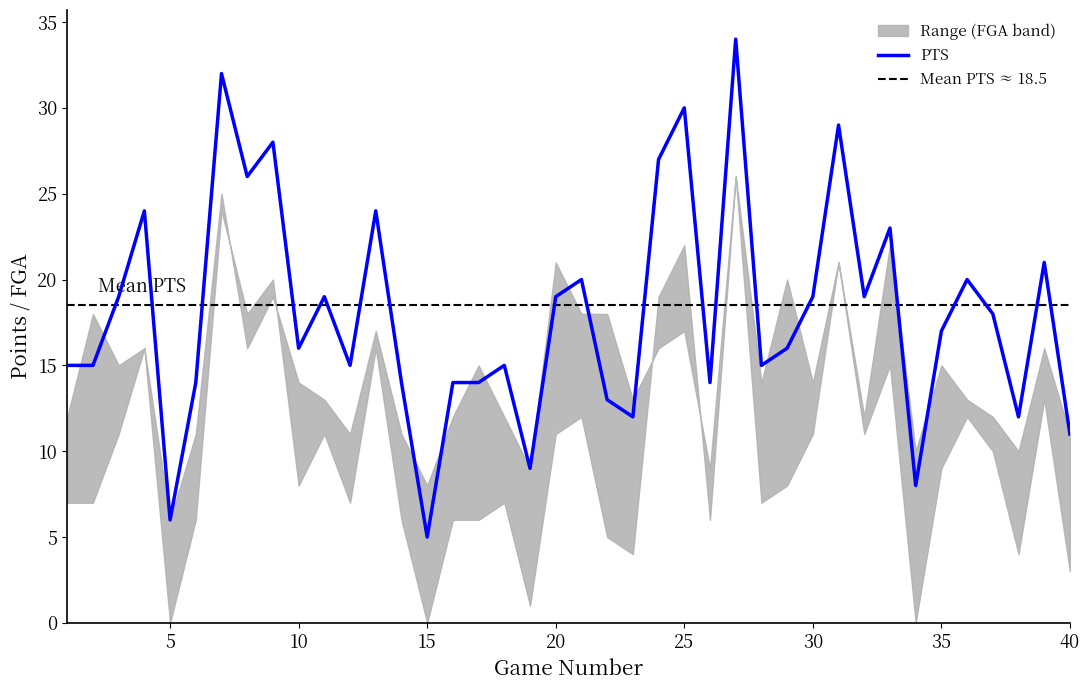

How many lines are shown in the chart?

3